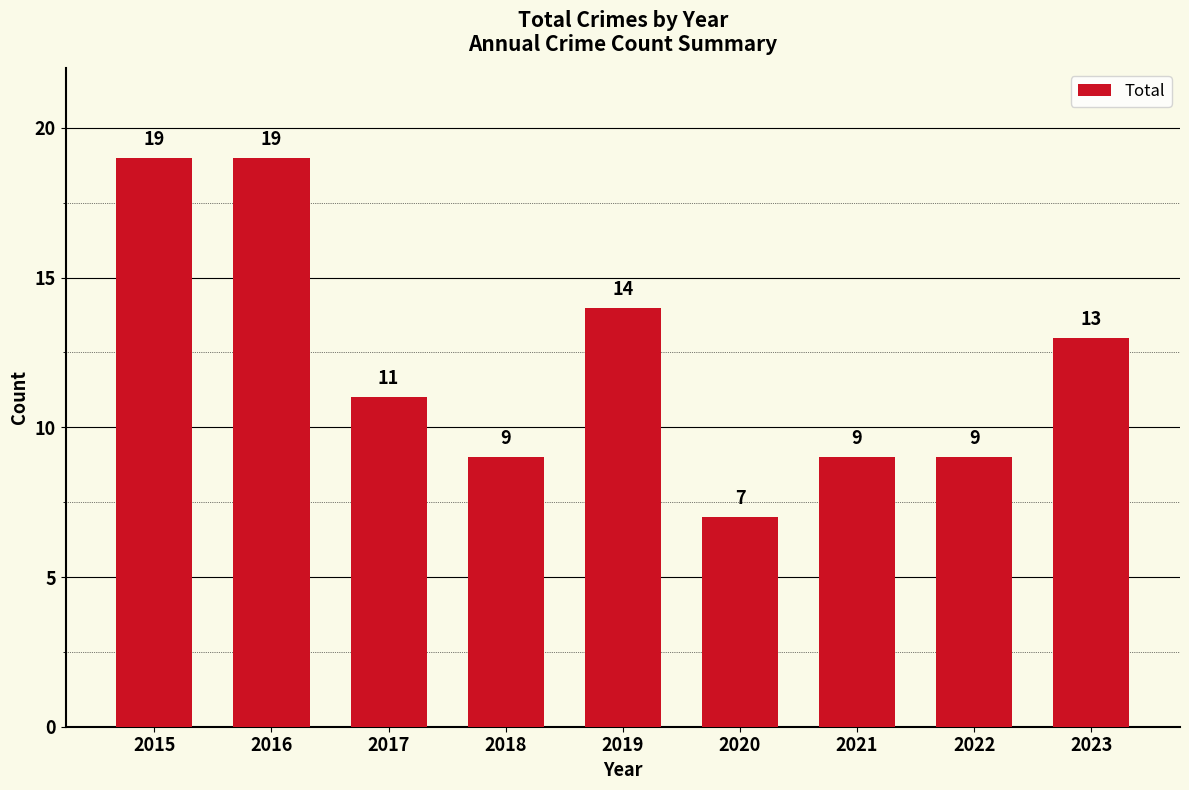

How many data points does each series have?

9